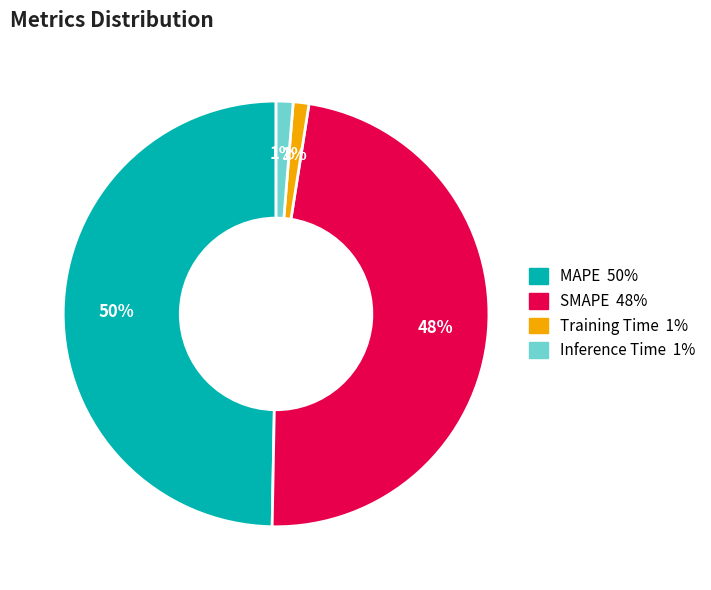

To the nearest percent, what portion does MAPE represent?

50%